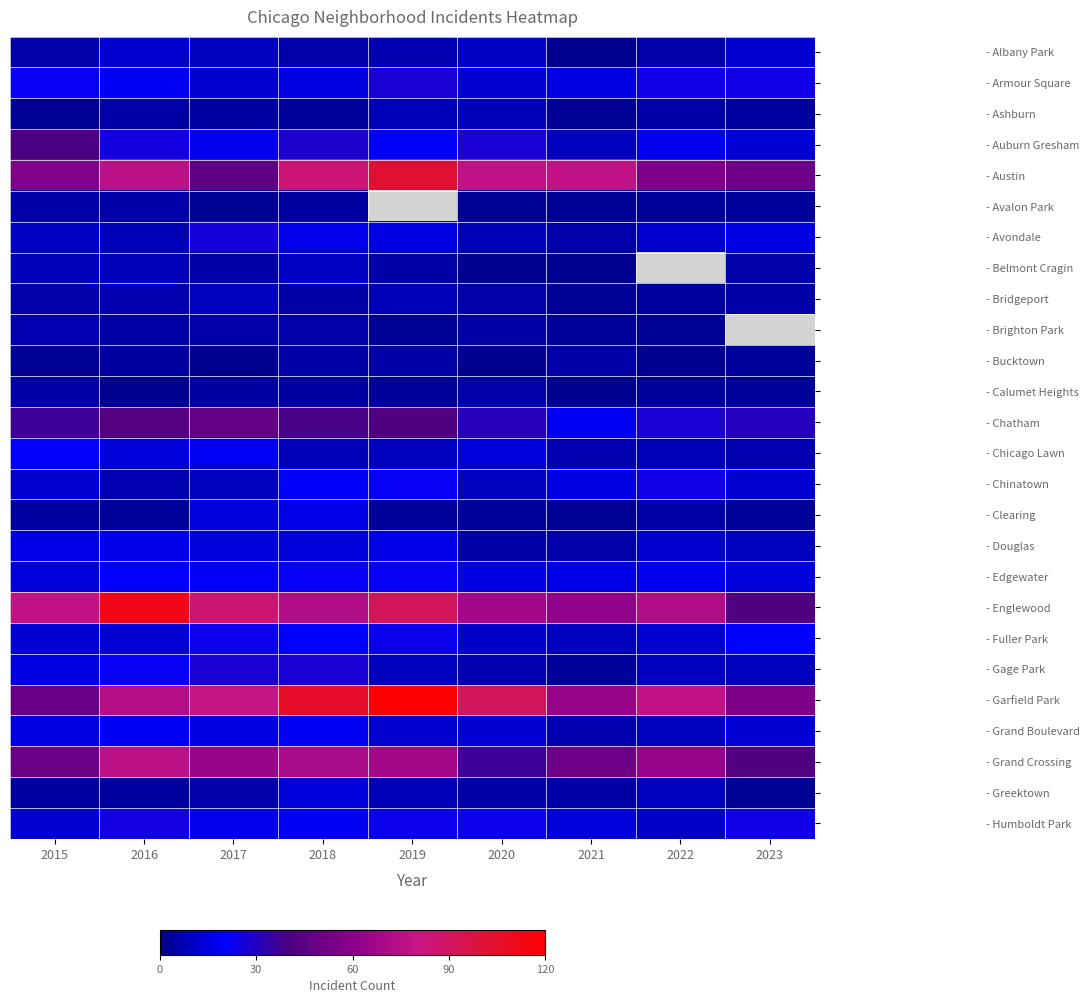

The value of - Grand Boulevard at 2021 is 7.0. True or false?

True